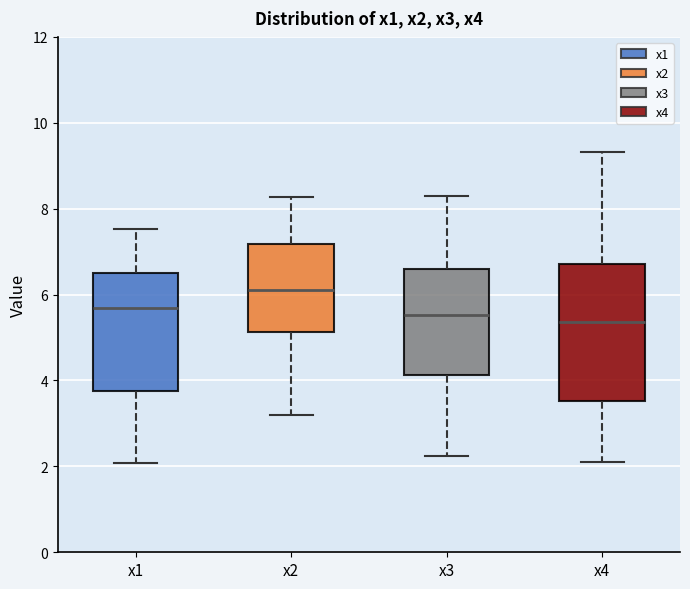

Where does the median line of the box for x4 sit on the y-axis? The values are not printed on the chart, so give them approximately, as read against the axis.

5.4